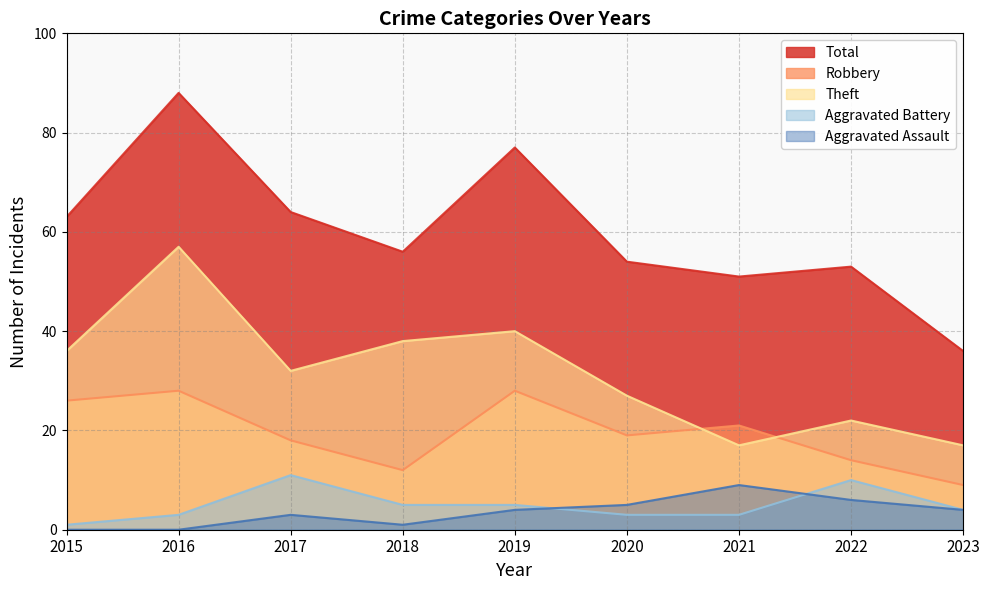

What is the difference between the Theft values at 2015 and 2016?

21